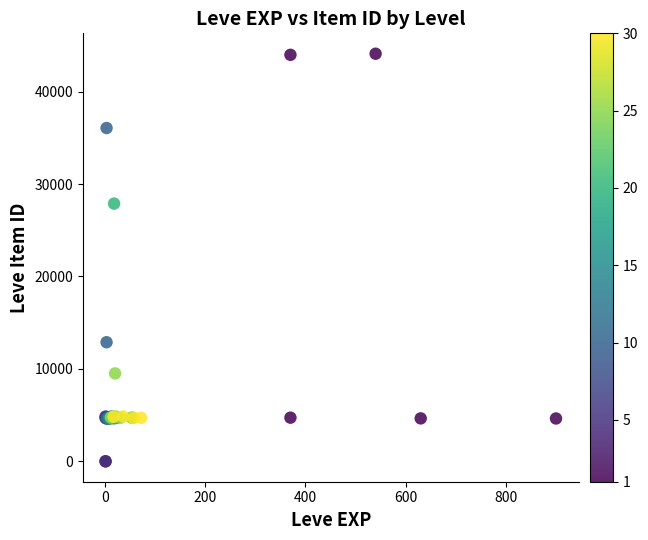

What Y value in the scatter plot is closest to 22048?

27884